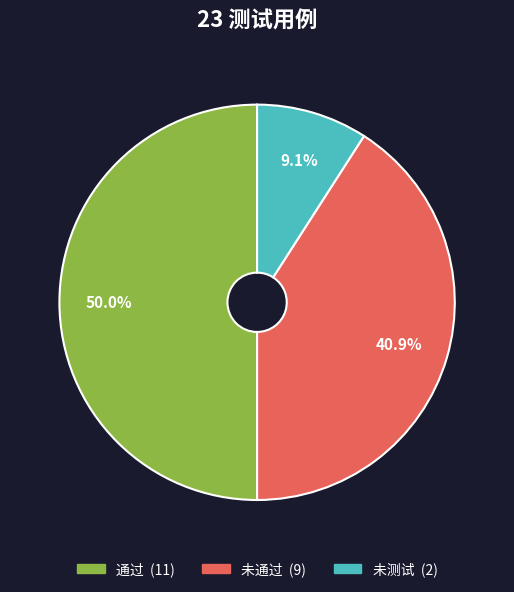

To the nearest percent, what percentage of the pie is 未测试?

9%